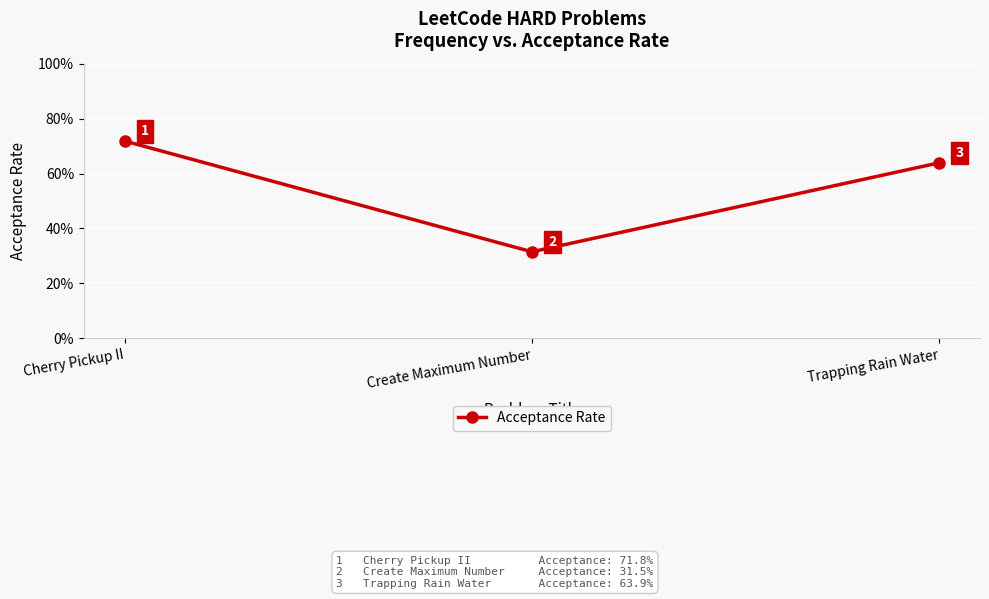

What is the change in value from Cherry Pickup II to Trapping Rain Water?

-0.1